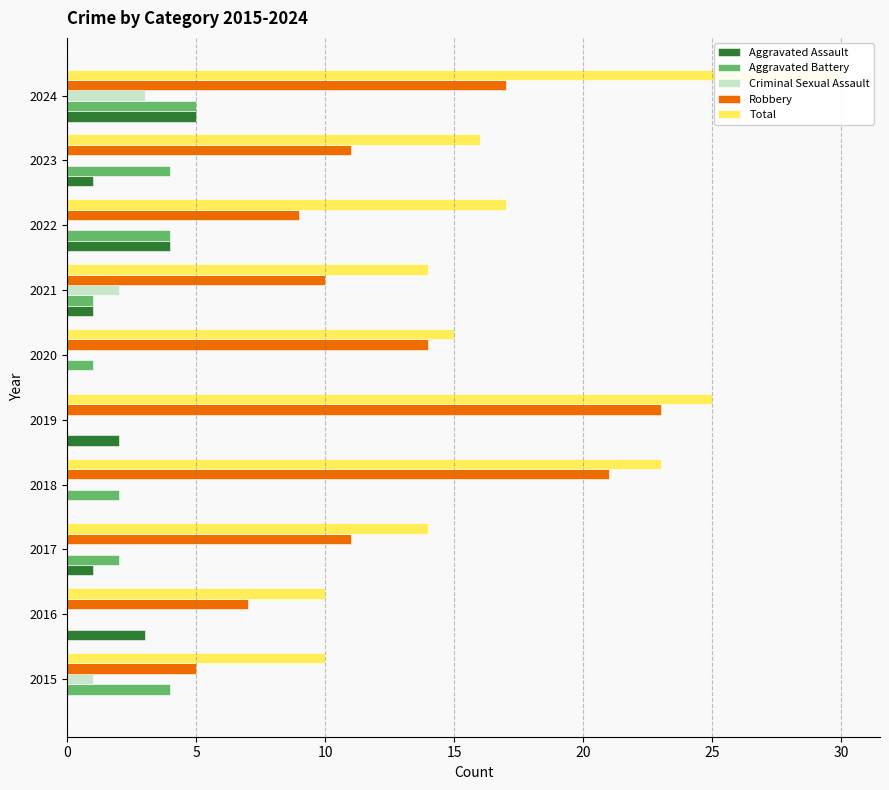

How many values in the Aggravated Battery series are below 2?

4